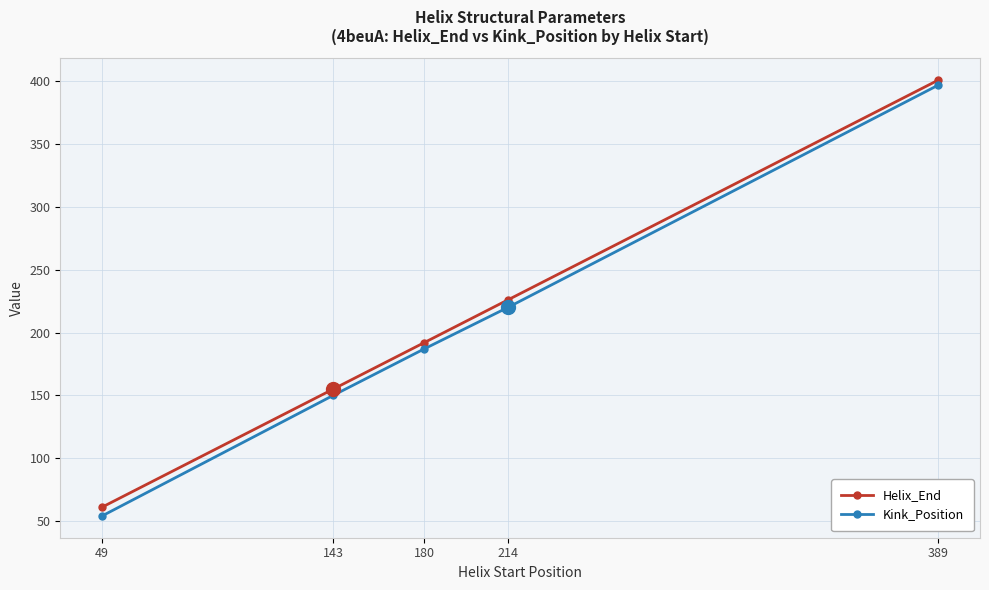

Between 143 and 214, which series saw the biggest shift?

Helix_End